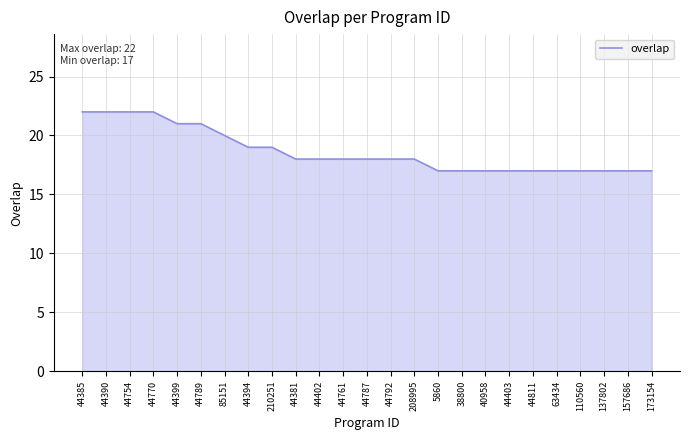

What is the greatest value displayed?

22